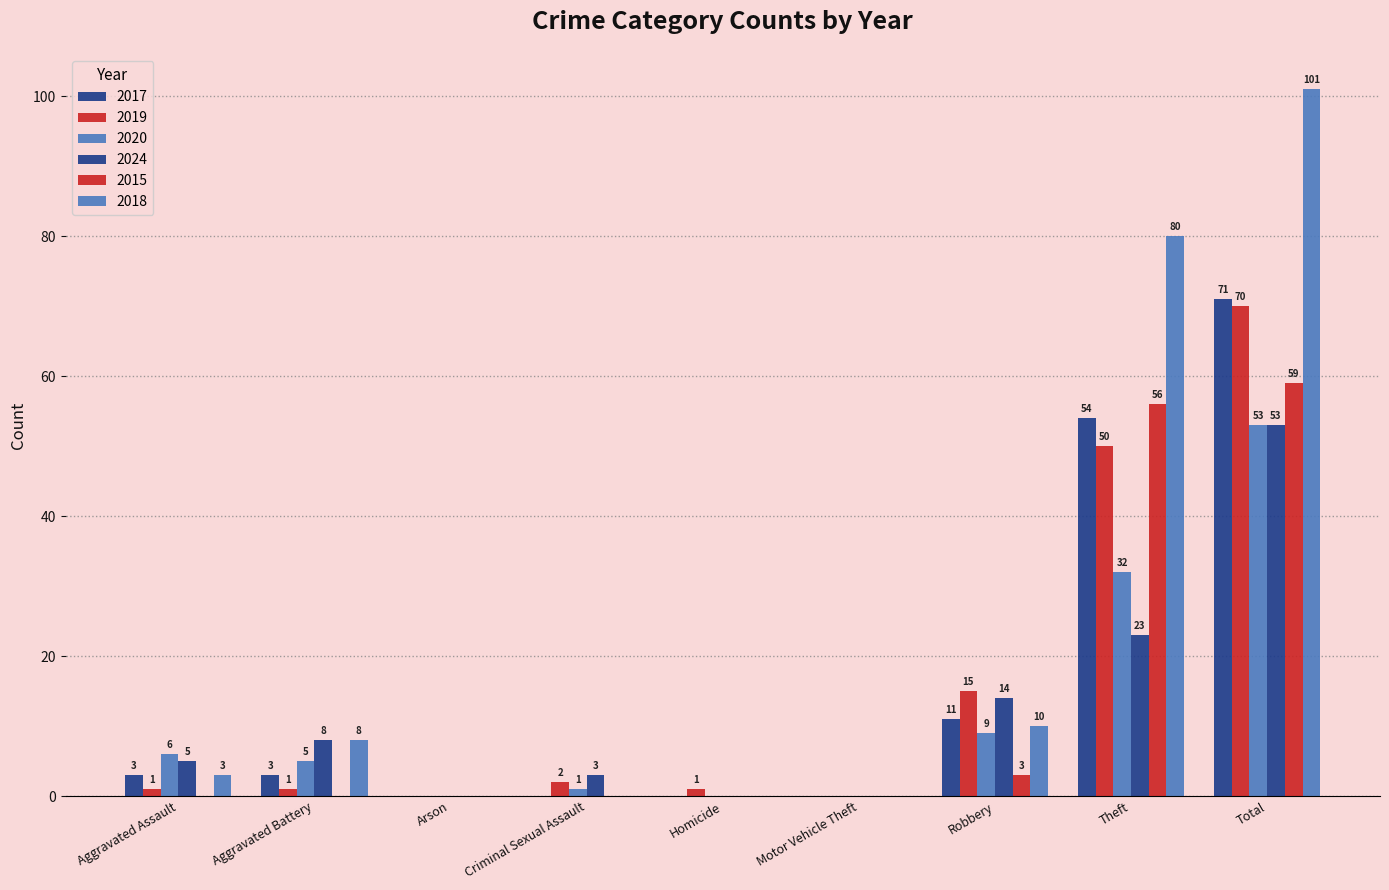

How many values in 2020 are above zero?

6